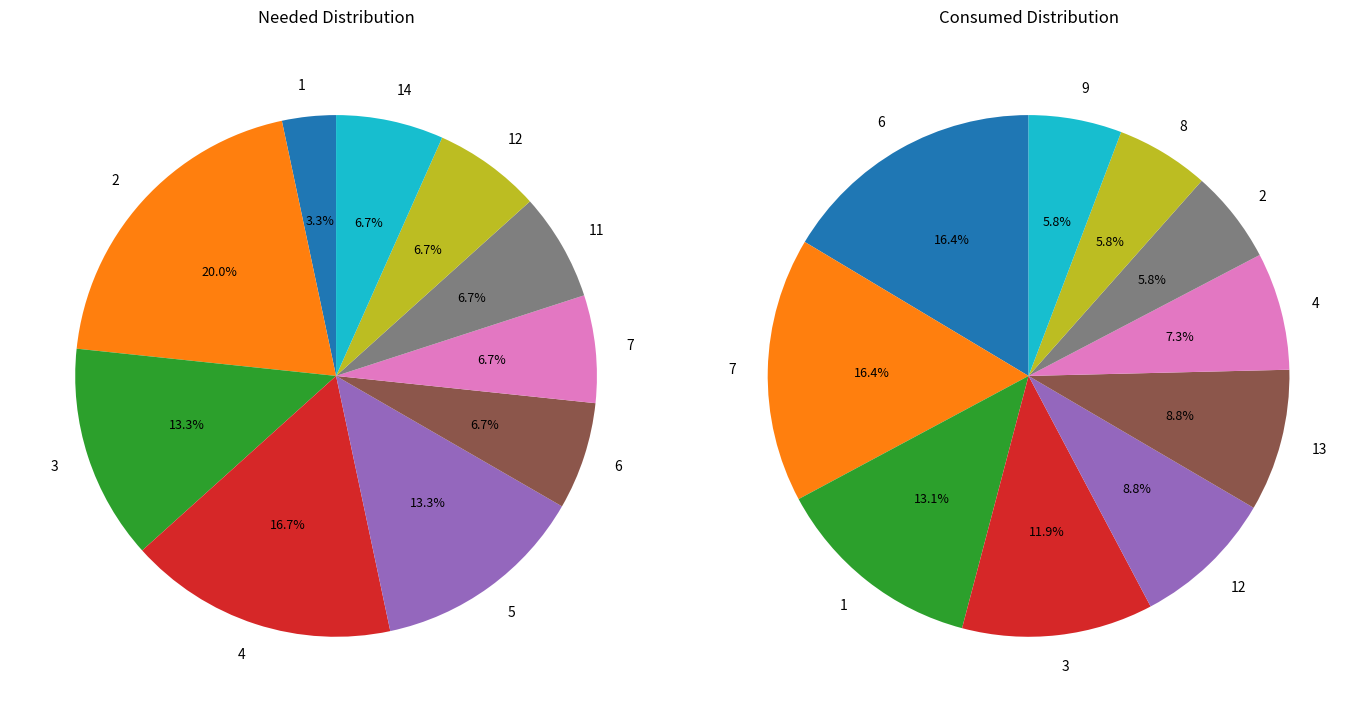

True or false: 12 accounts for 20% of the total.

False